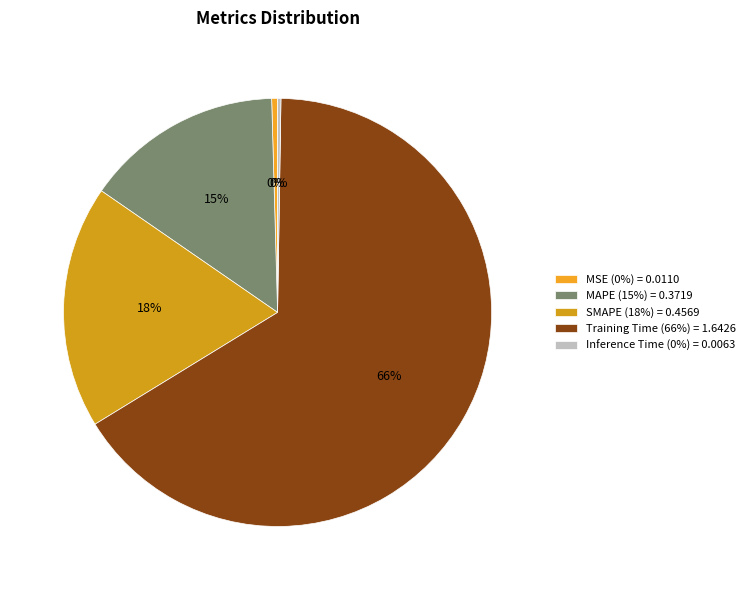

Which has a higher value, MSE or Inference Time?

MSE